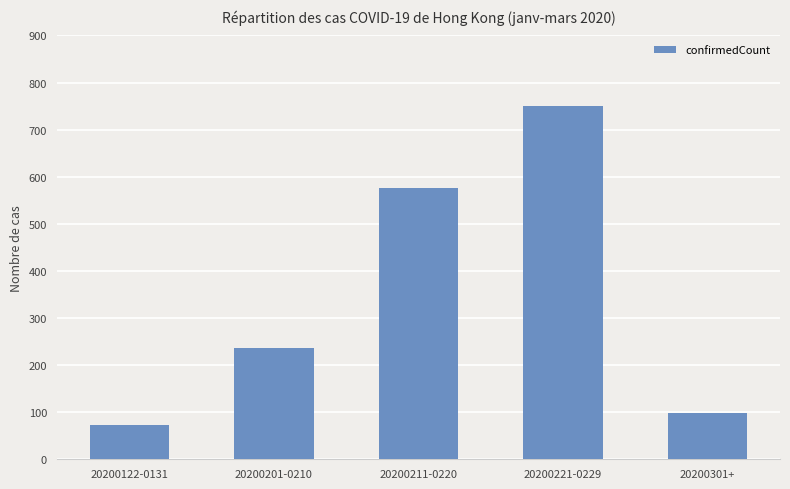

What is the maximum value shown in the chart?

750